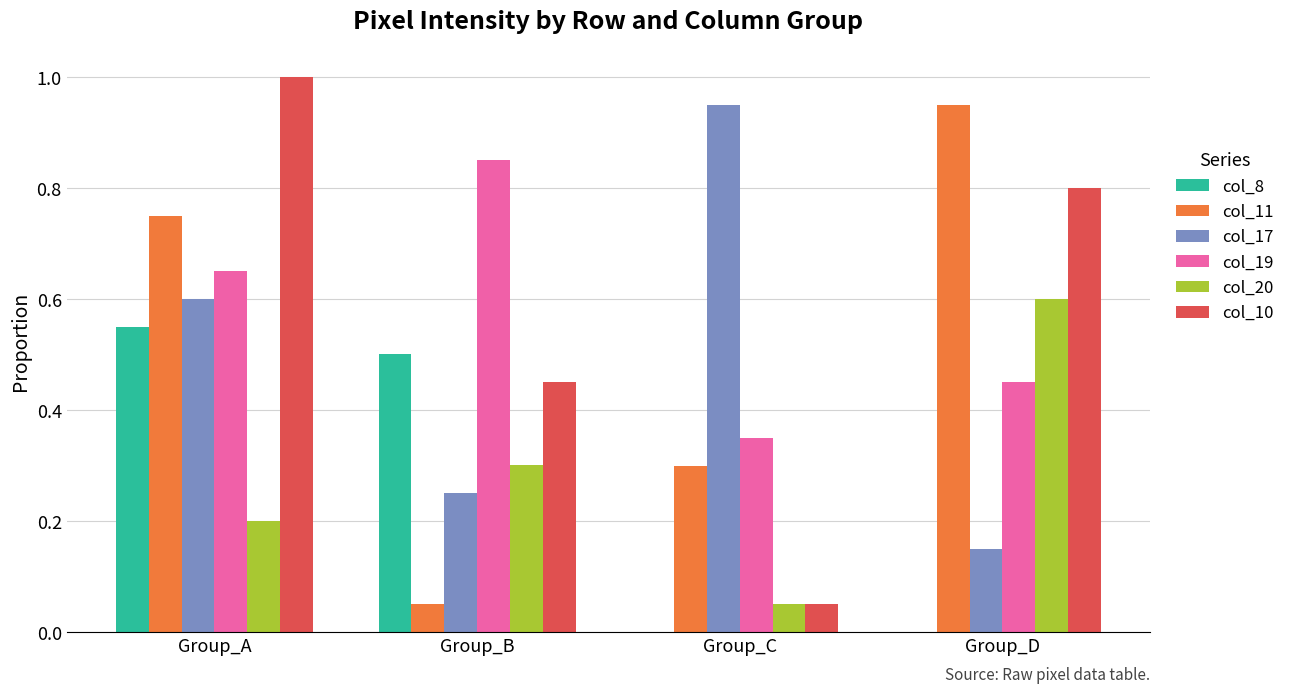

Count the number of data series in this chart.

6